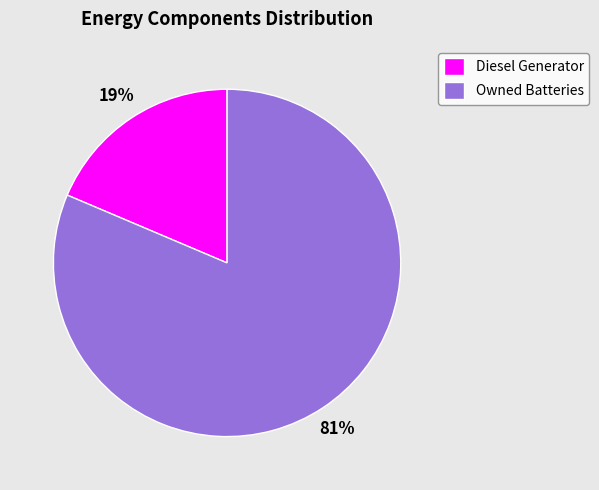

Between Diesel Generator and Owned Batteries, which is larger?

Owned Batteries